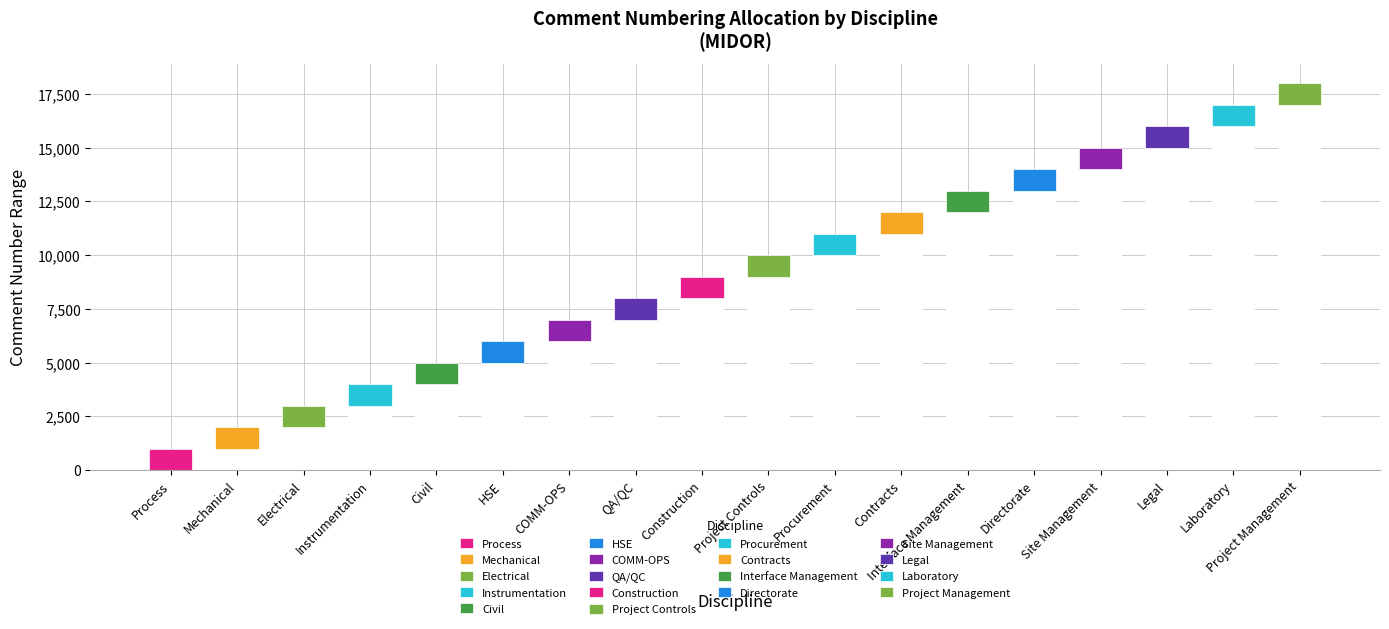

What is the minimum value shown in the chart?

1